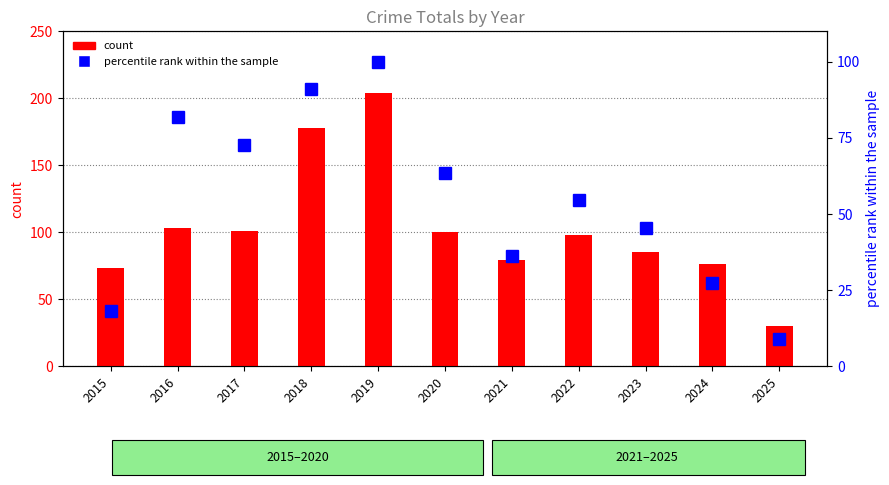

Which series has the widest spread of values?

count